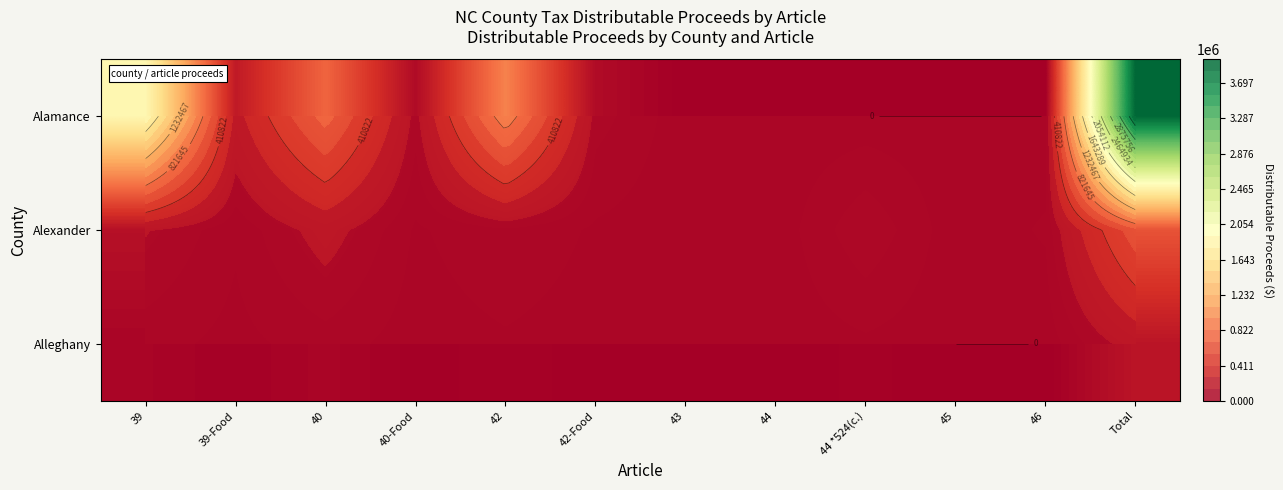

Which has a higher value, 44 *524(c.) or 44?

44